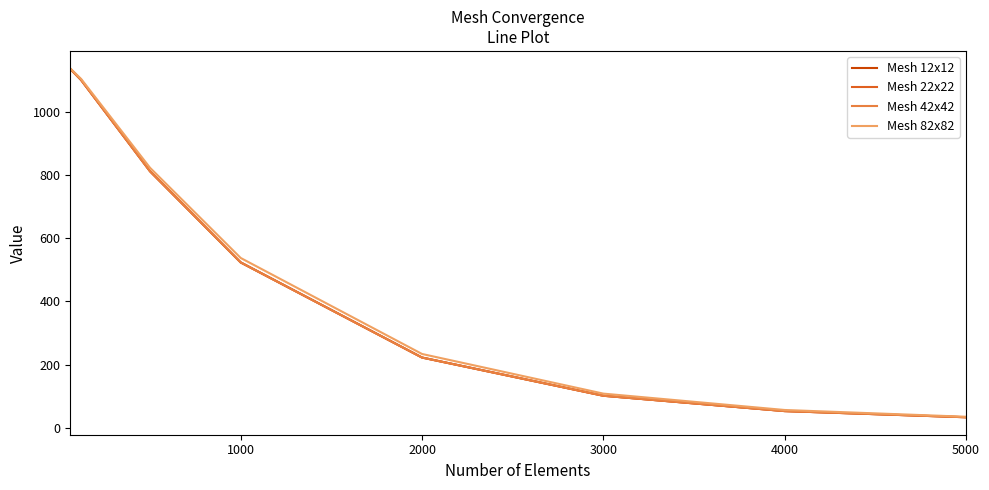

What is the lowest value of the Mesh 82x82 series?

35.0